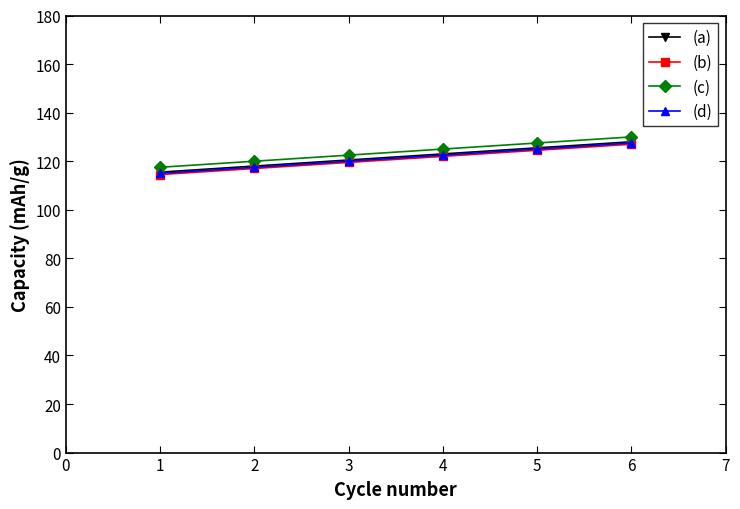

What is the lowest value of the (b) series?

114.5